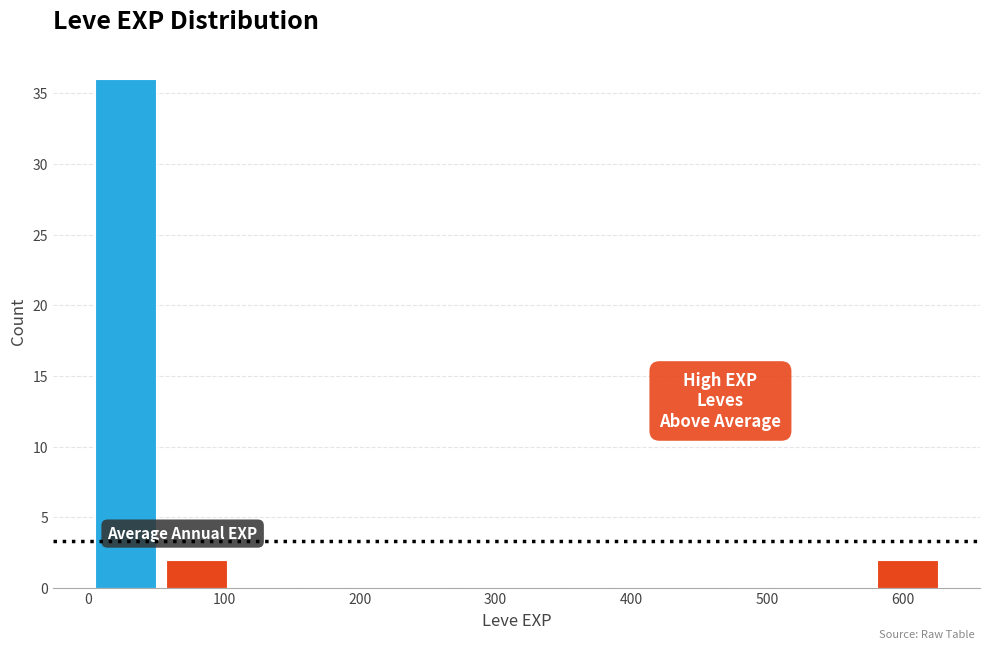

Reading left to right, transcribe this chart: for each bar, give the range it covers on the x-axis and its height. Neither the bar edges nor the heights are printed on the chart, so give them approximately, as read against the axes.

0 to 50: 36
50 to 110: 2
110 to 160: 0
160 to 210: 0
210 to 260: 0
260 to 320: 0
320 to 370: 0
370 to 420: 0
420 to 470: 0
470 to 530: 0
530 to 580: 0
580 to 630: 2